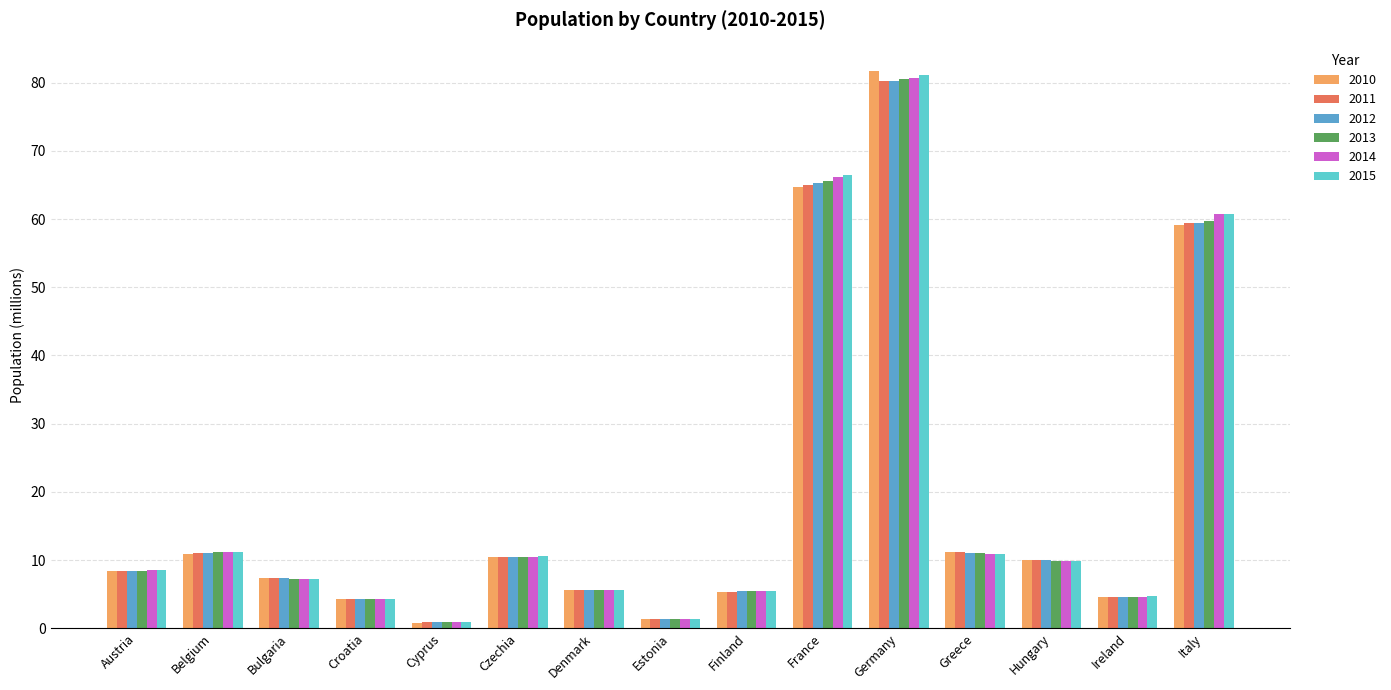

At which category is the sum across all series the highest?

Germany